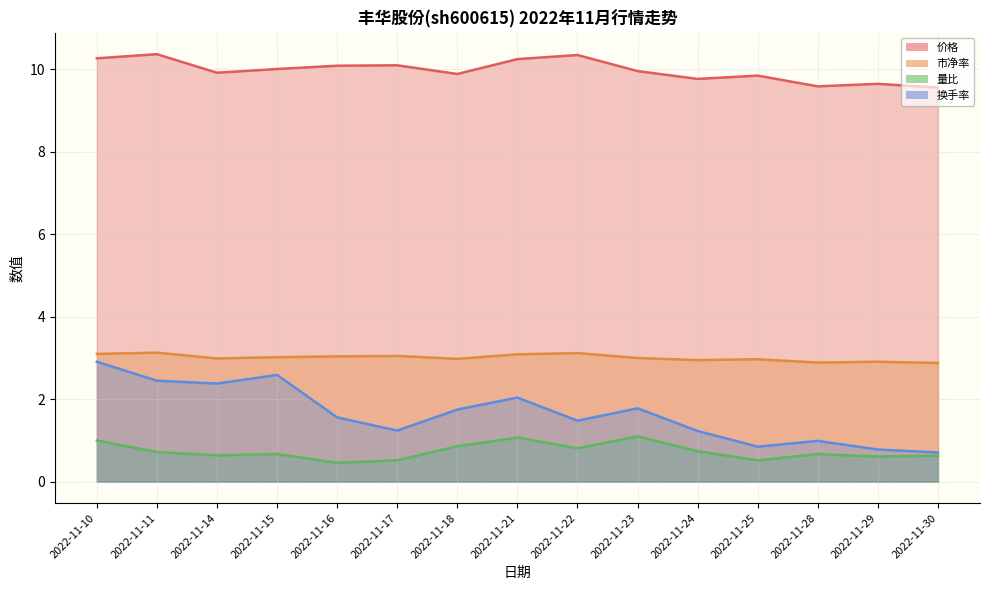

Which series has the largest range (max minus min)?

换手率